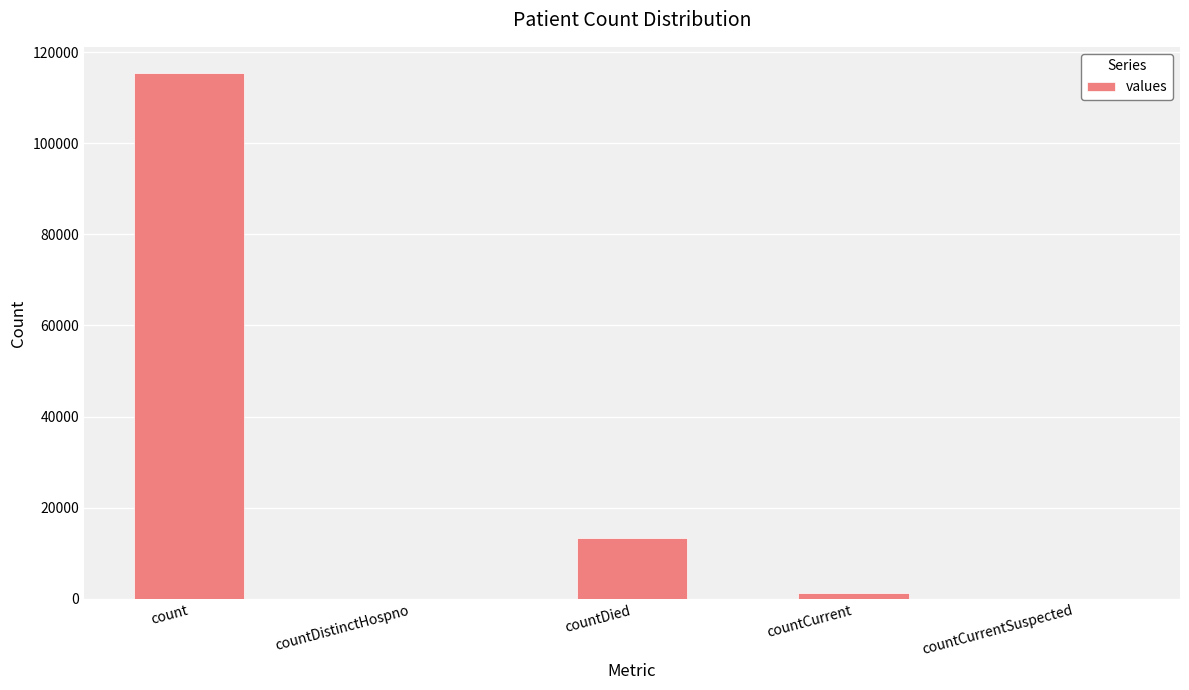

What is the greatest value displayed?

115379